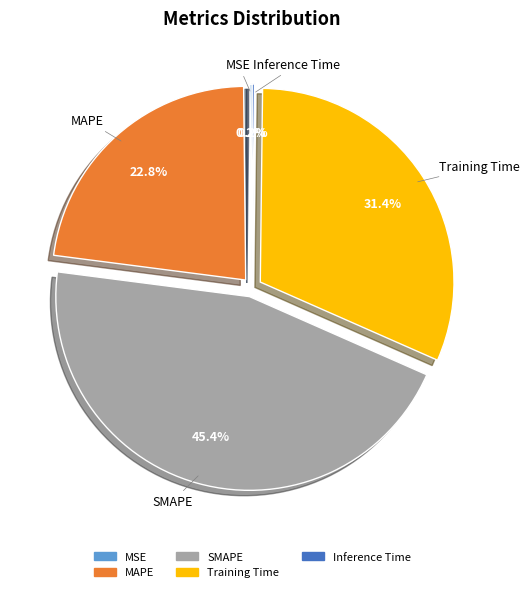

Is there any slice that represents more than half of the pie?

No